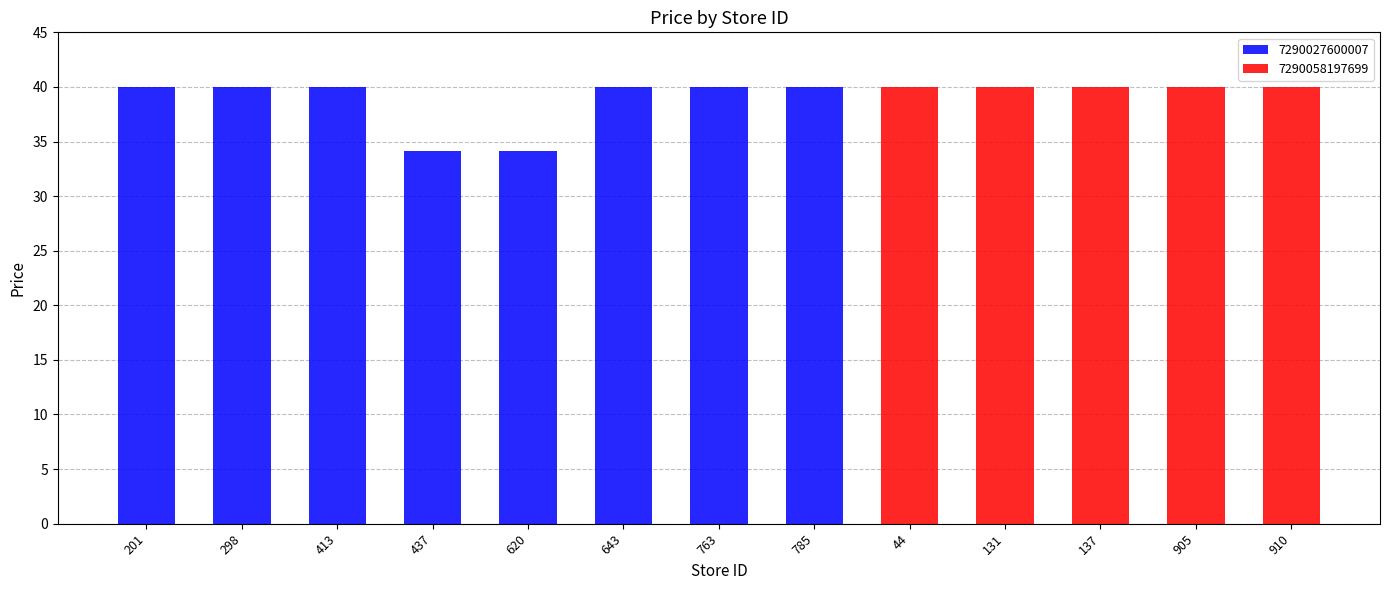

Is it true that the value at 413 is 11.3?

False